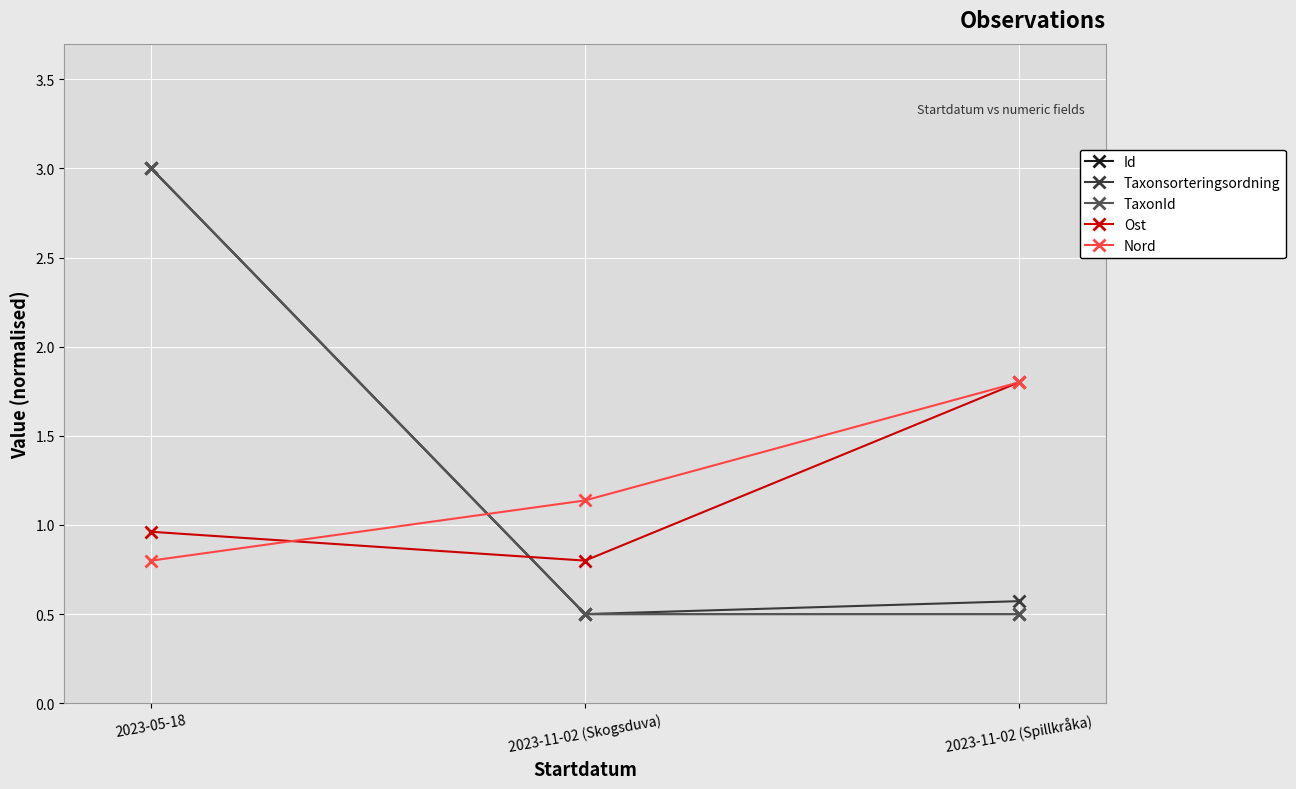

The Id series shows 5.1 at 2023-05-18. True or false?

False